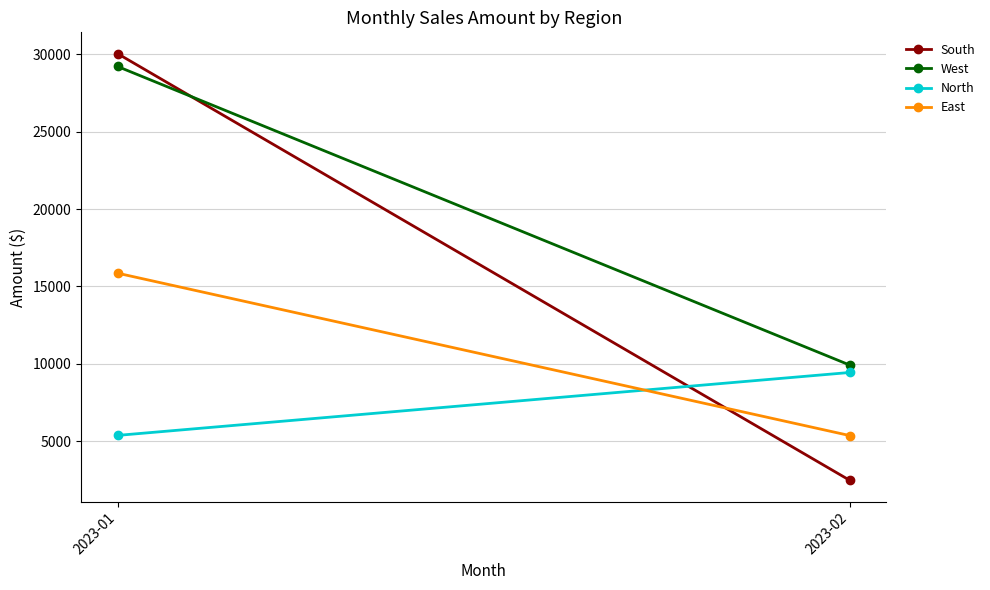

How many data points in North are less than 9442?

1